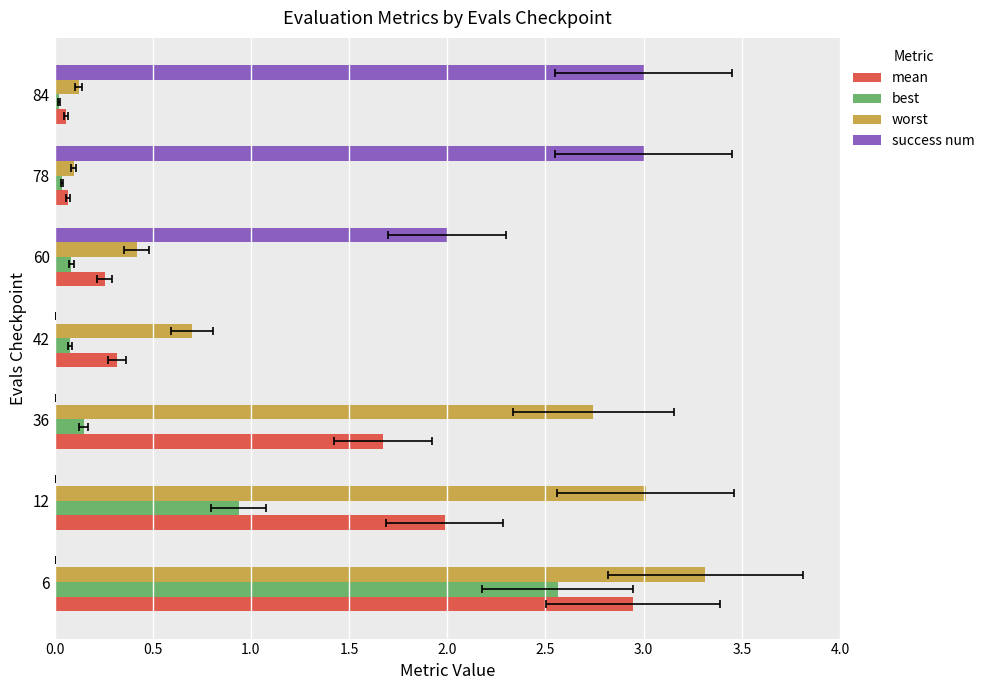

How many bars are there in total?

28